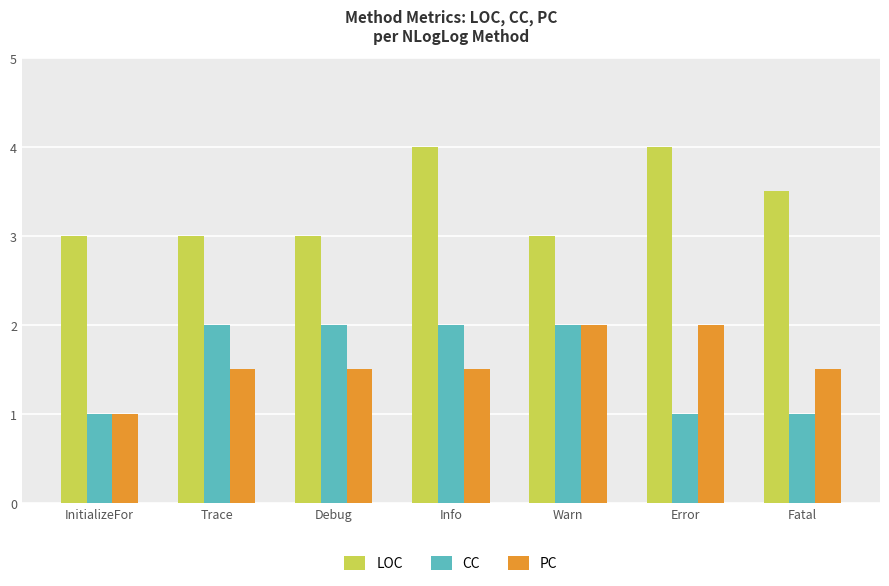

At how many categories does at least one series exceed 1?

7